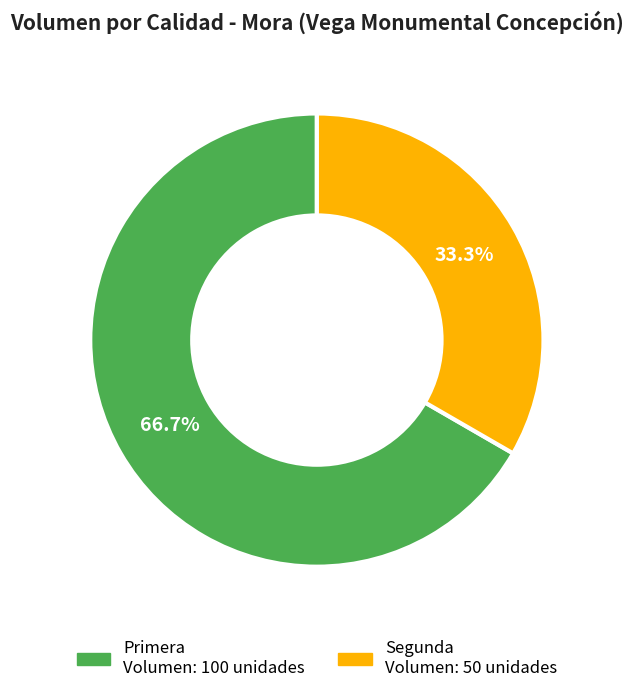

Combined, do Primera and Segunda account for over 50%?

Yes